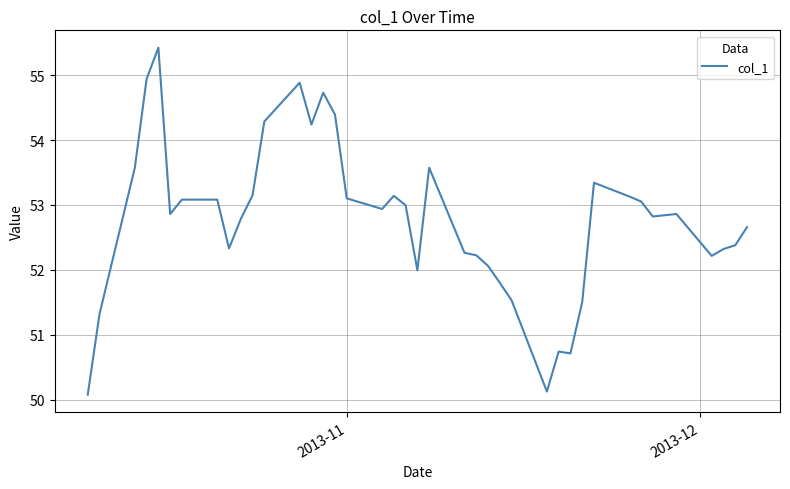

What is the average value?

52.8